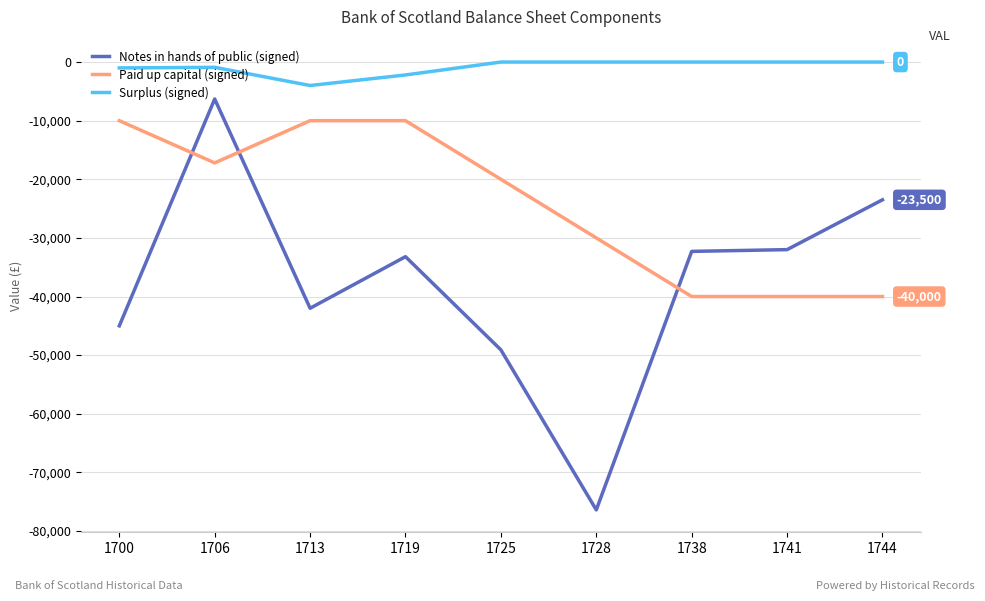

Rank the series by their average value, from lowest to highest.

Notes in hands of public (signed), Paid up capital (signed), Surplus (signed)